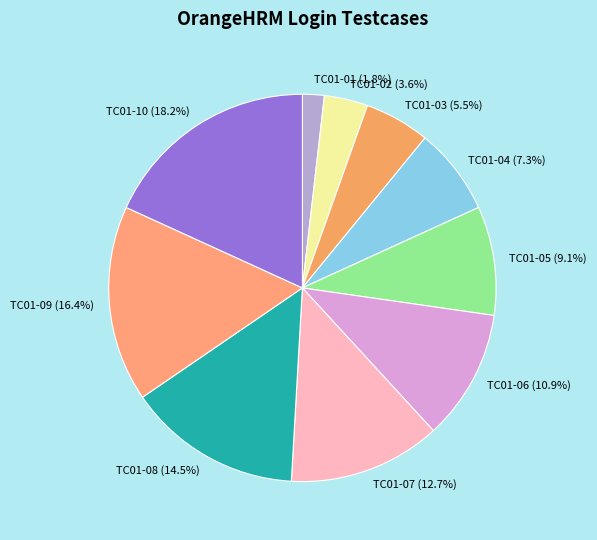

To the nearest percent, what portion does TC01-01 represent?

2%